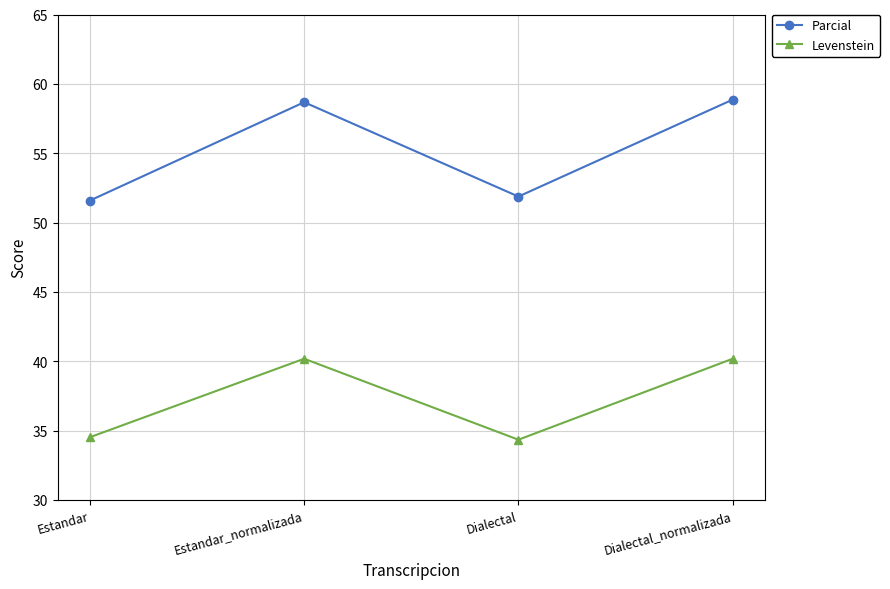

Reading left to right, transcribe all the data shown in this chart.

Parcial: 51.6	58.7	51.9	58.9
Levenstein: 34.5	40.2	34.3	40.2